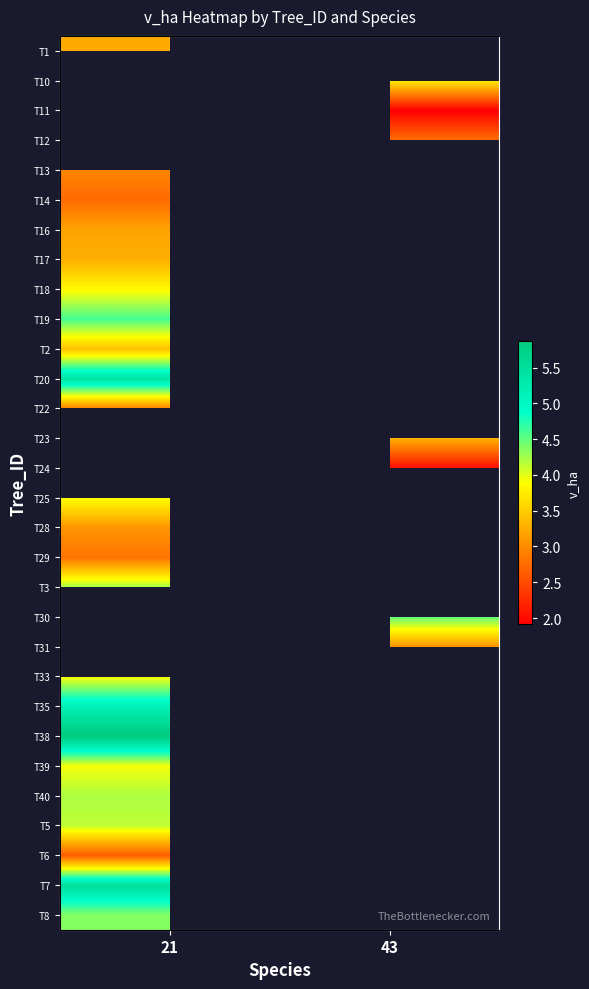

Which has a higher value, 43 or 21?

21